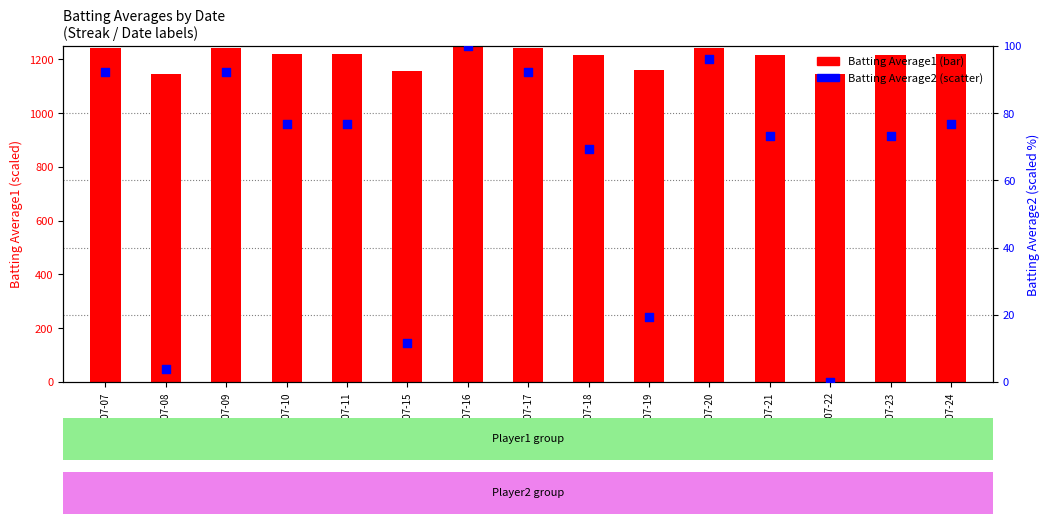

Which series reaches the minimum Y coordinate?

Batting Average2